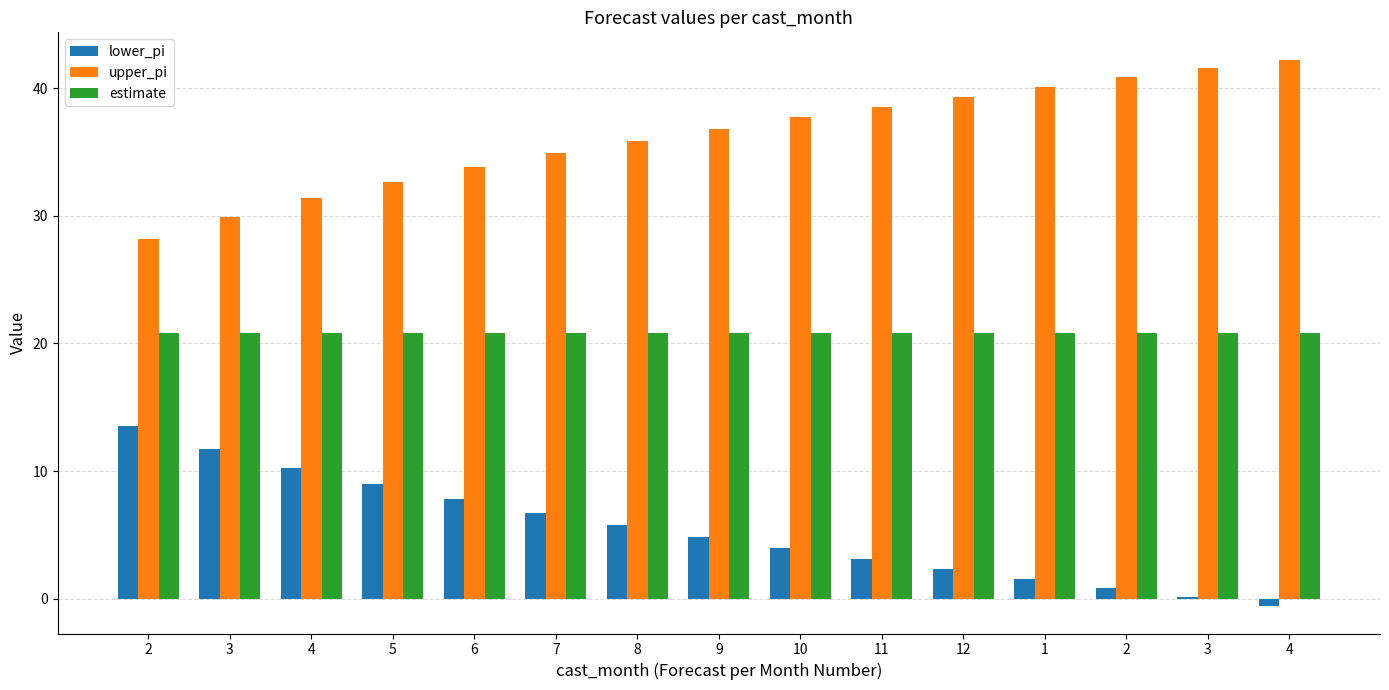

How many series are shown in this chart?

3